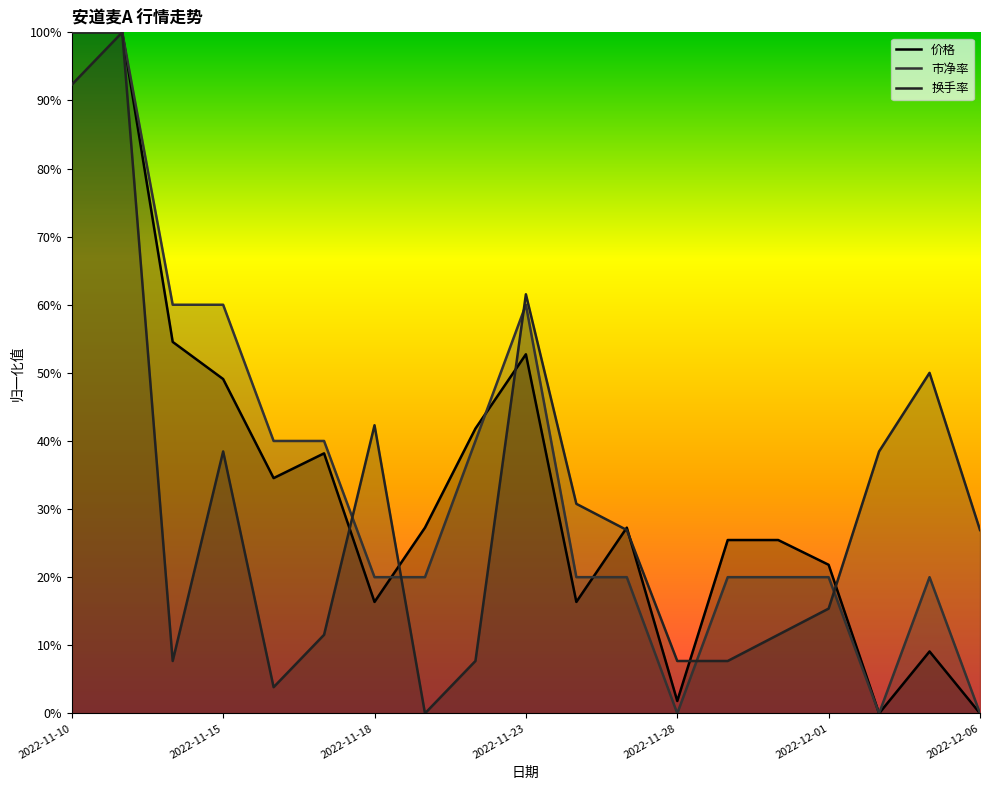

How many values in the 换手率 series exceed 0?

18